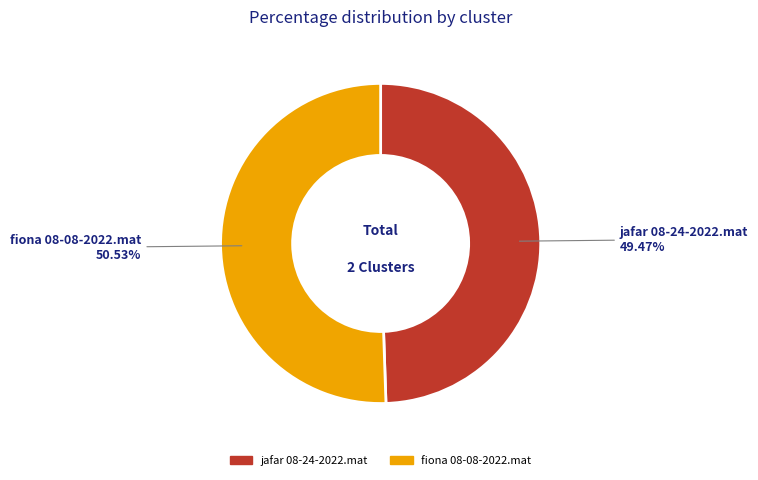

What is the majority slice?

fiona 08-08-2022.mat